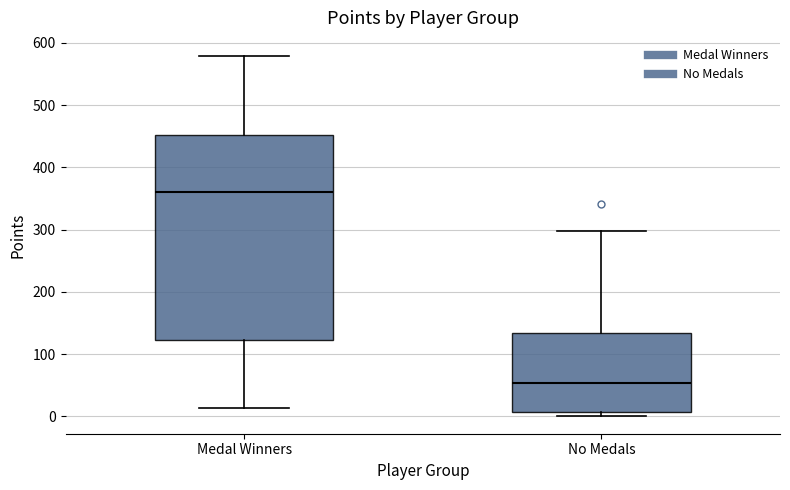

Where is the upper edge of the box for Medal Winners on the y-axis? The values are not printed on the chart, so give them approximately, as read against the axis.

450